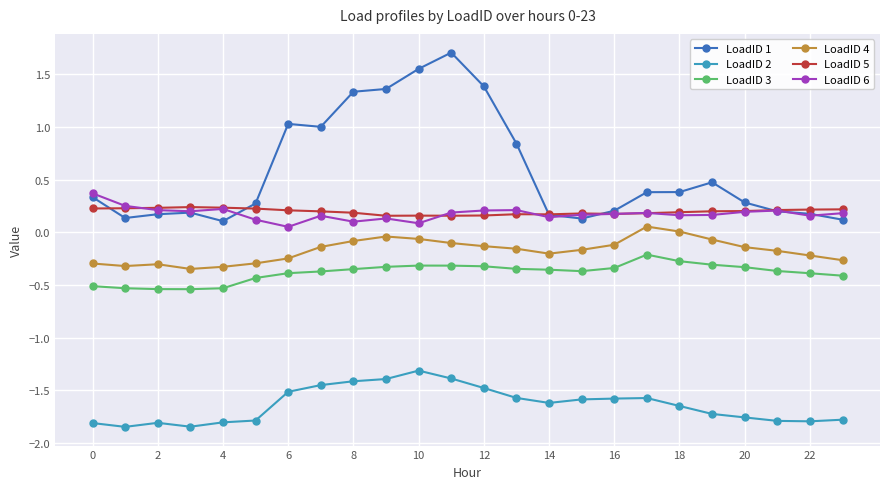

Which series has the largest range (max minus min)?

LoadID 1